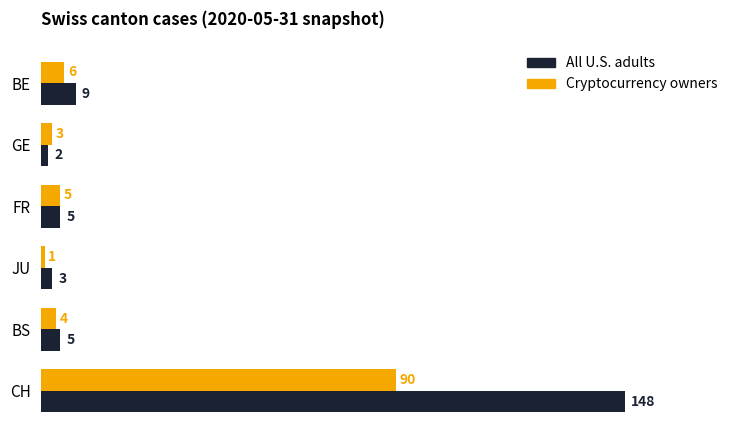

What is the difference between the highest and lowest values at CH?

58